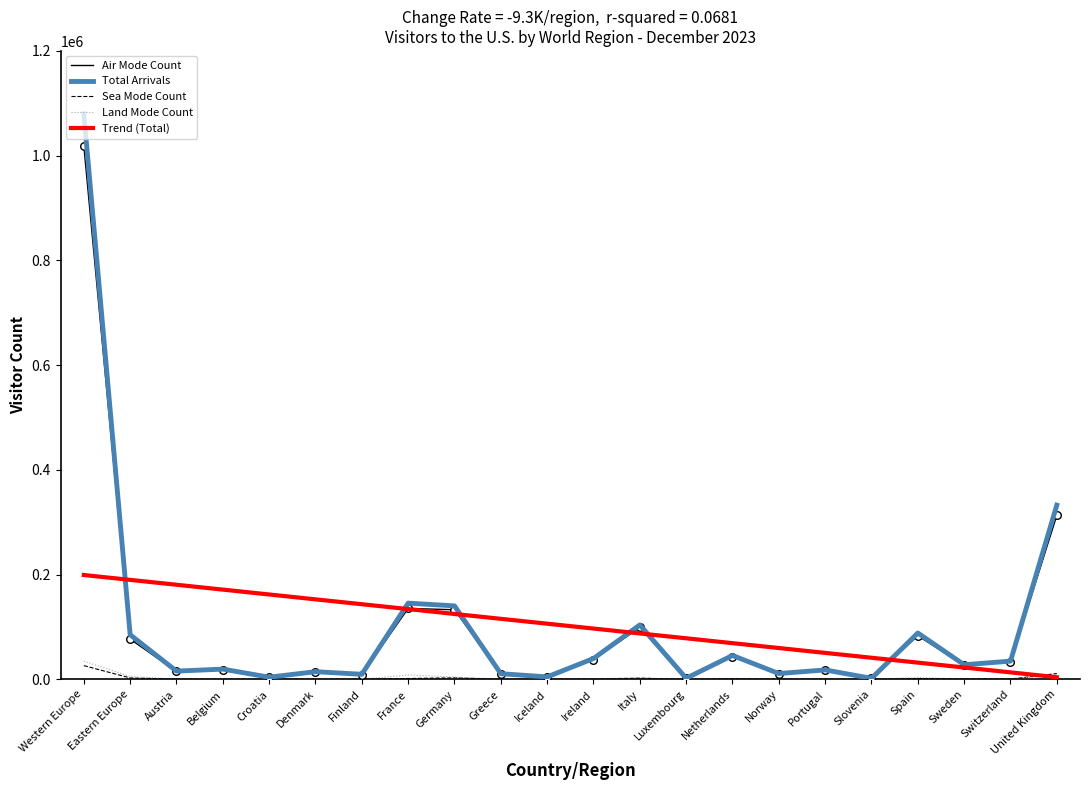

At how many categories does at least one series exceed 213317?

2